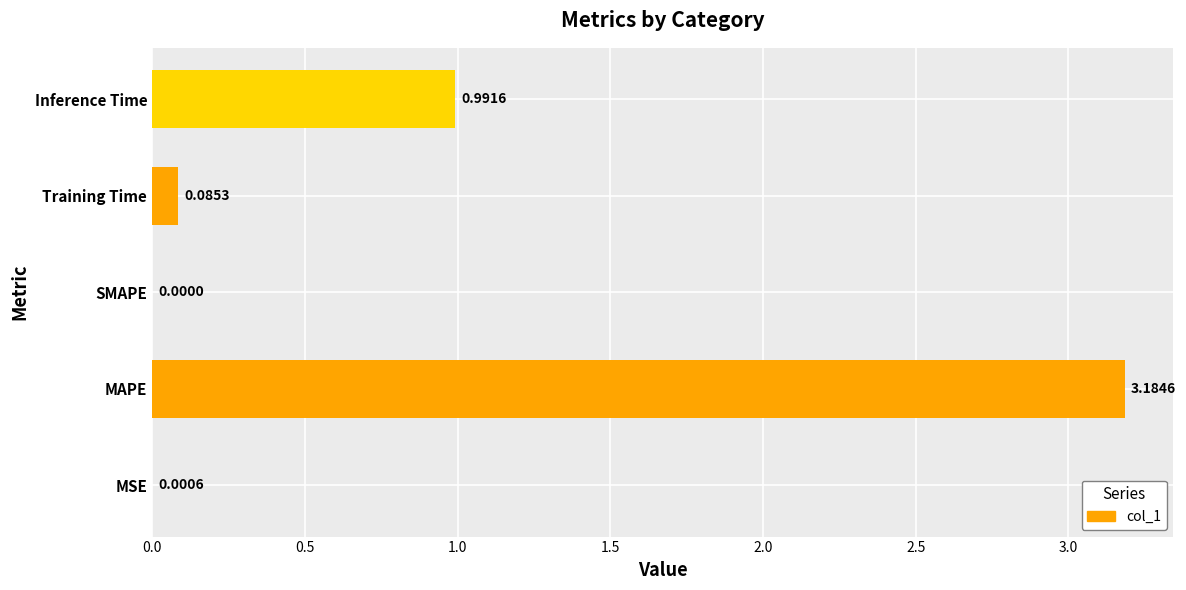

What is the change in value from MSE to Inference Time?

+1.0